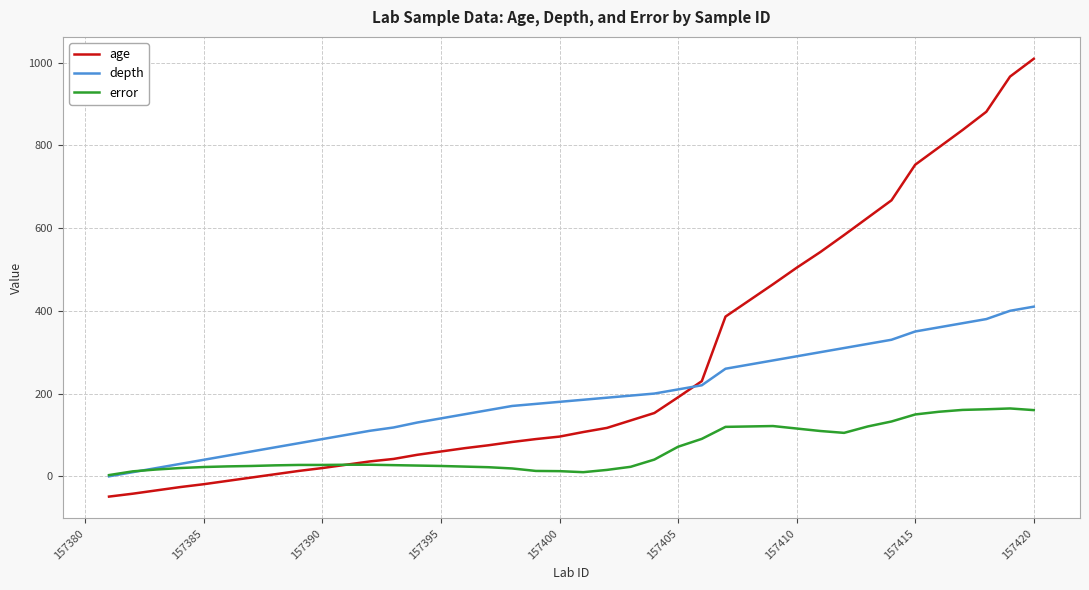

Which series has the largest total across all categories?

age